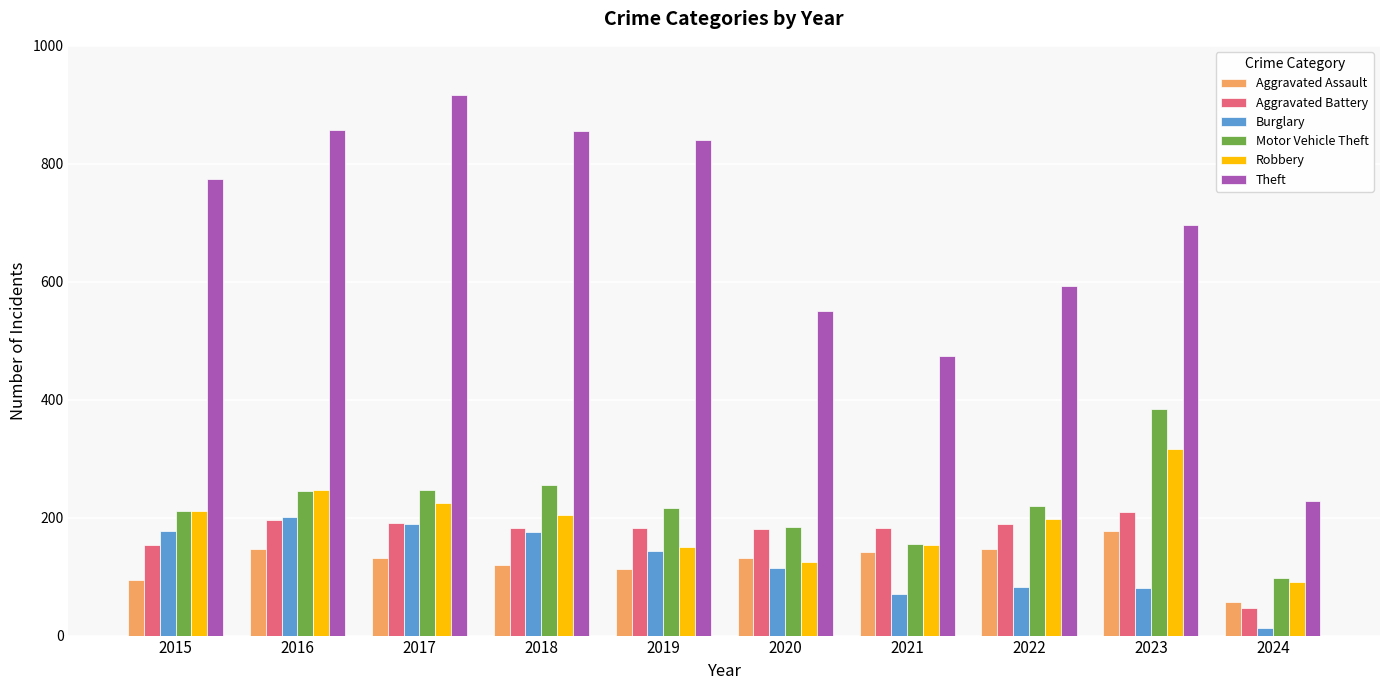

At which label is Burglary closest to 107?

2020